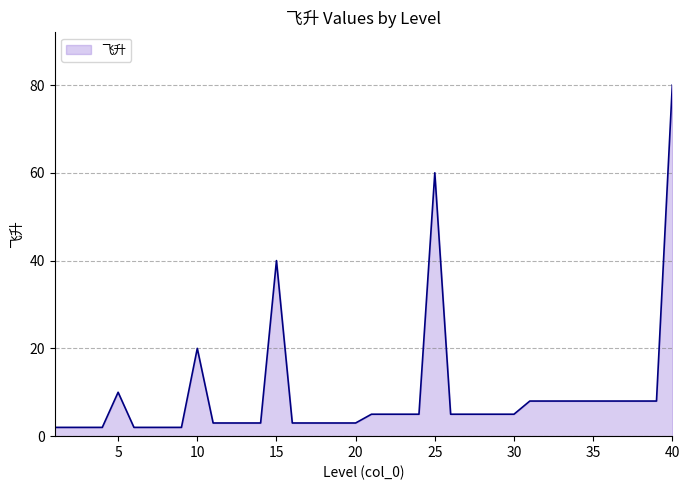

What is the greatest value displayed?

80